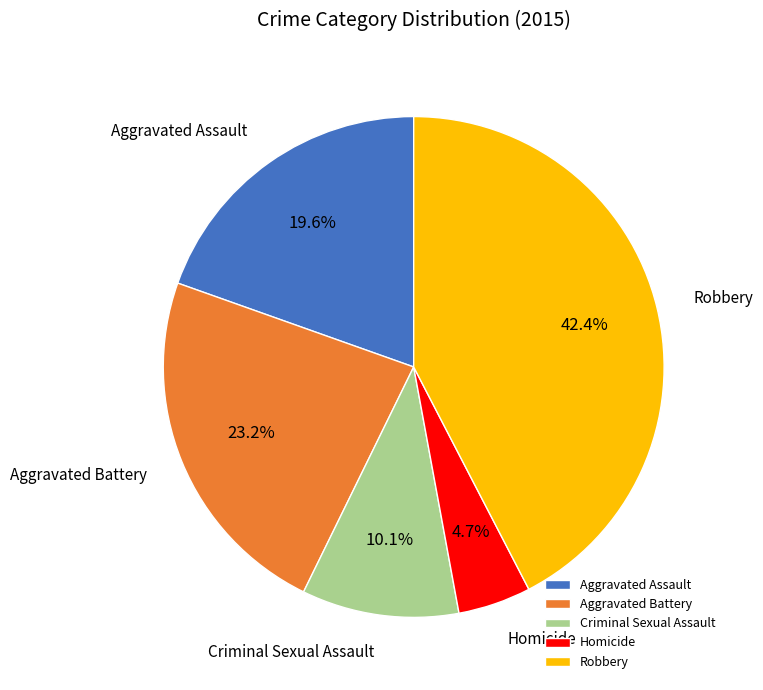

What percentage is the Homicide slice, to the nearest percent?

5%